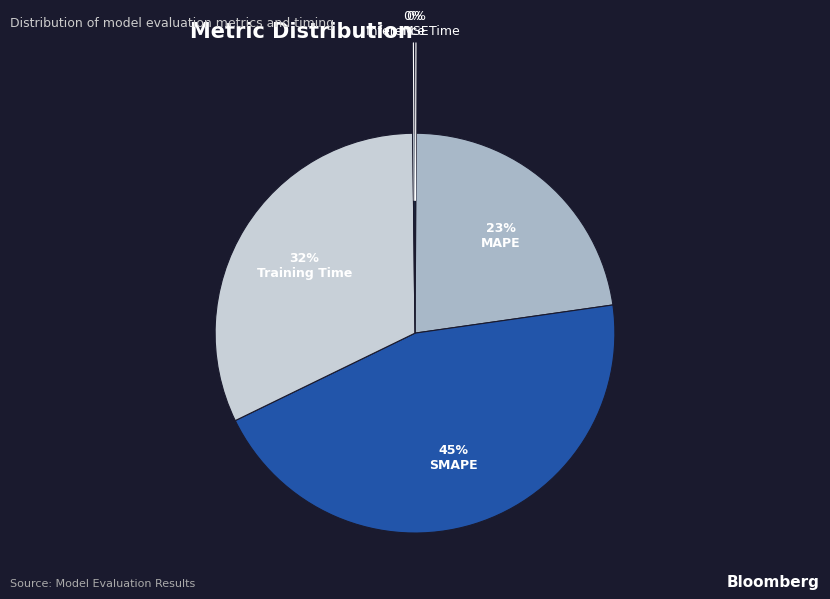

Which slice is the largest?

SMAPE